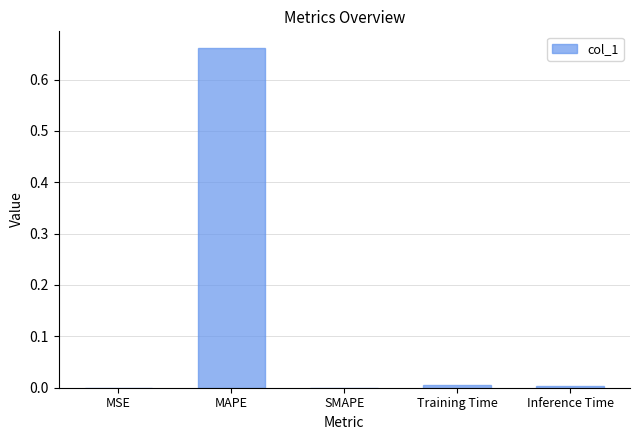

The value at MAPE is 0.4. True or false?

False